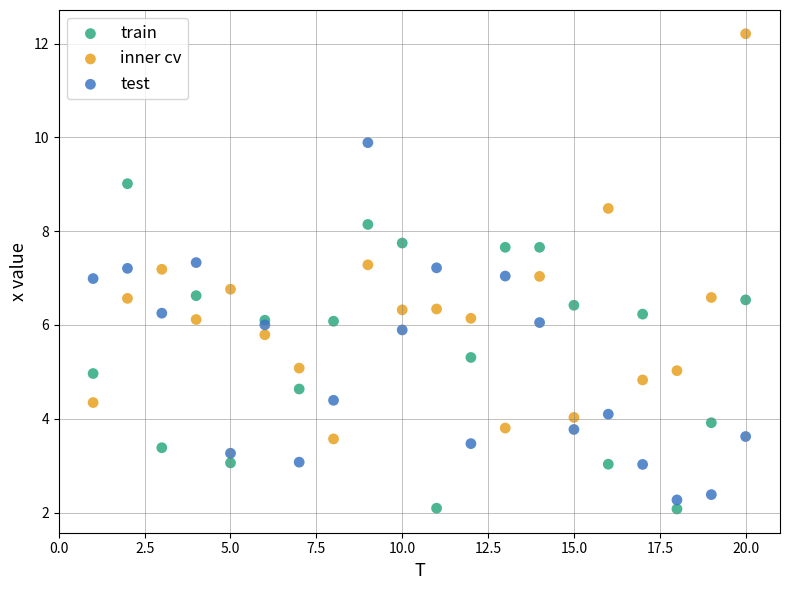

Which series has the largest Y range (max minus min)?

inner cv